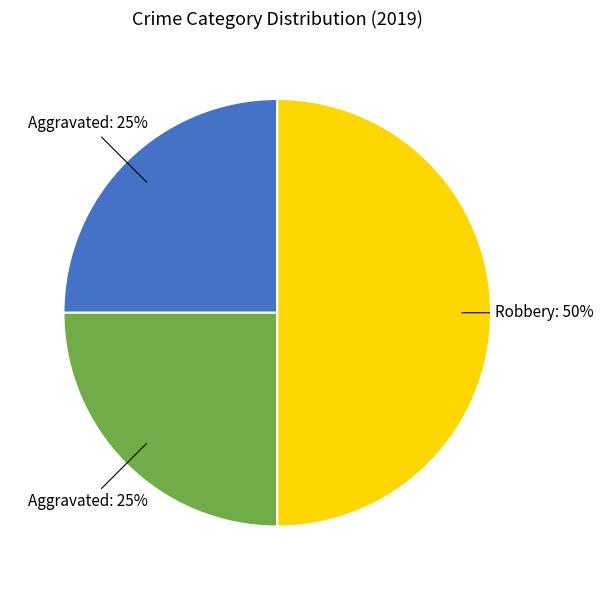

To the nearest percent, what is the average slice percentage?

33%